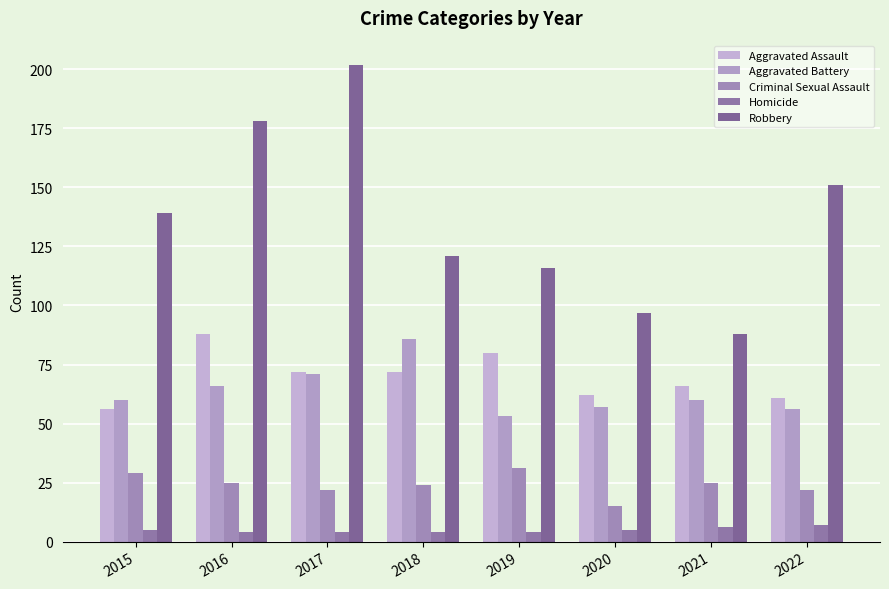

What is the total value across all series at 2021?

245